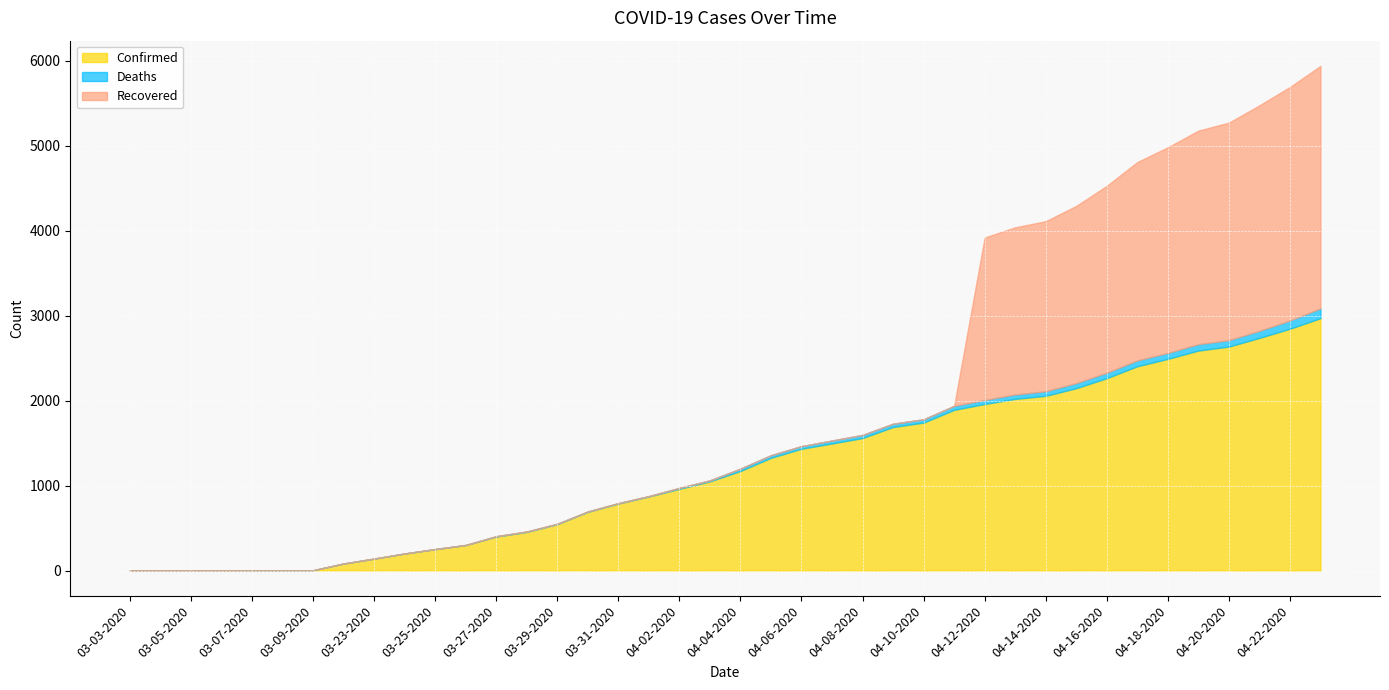

Is it true that Confirmed equals 1433 at 04-06-2020?

True